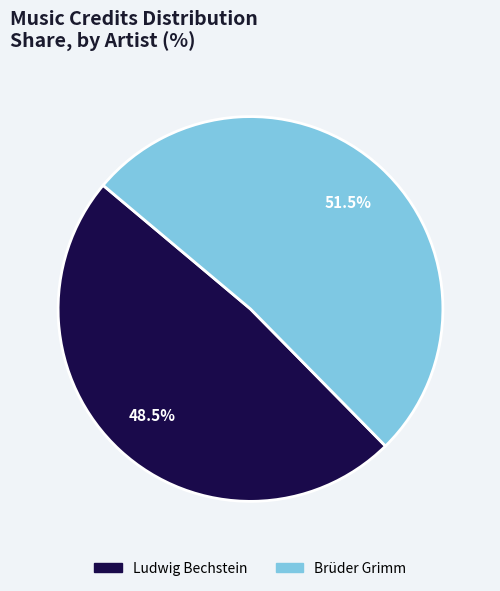

Rank the categories by value from highest to lowest.

Brüder Grimm, Ludwig Bechstein